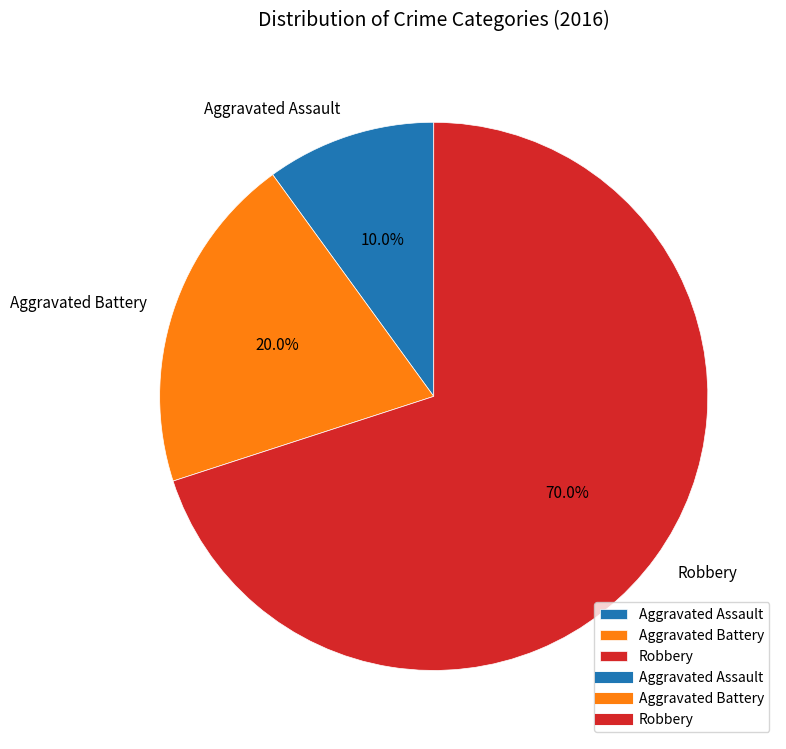

Is there a majority slice in this chart?

Yes